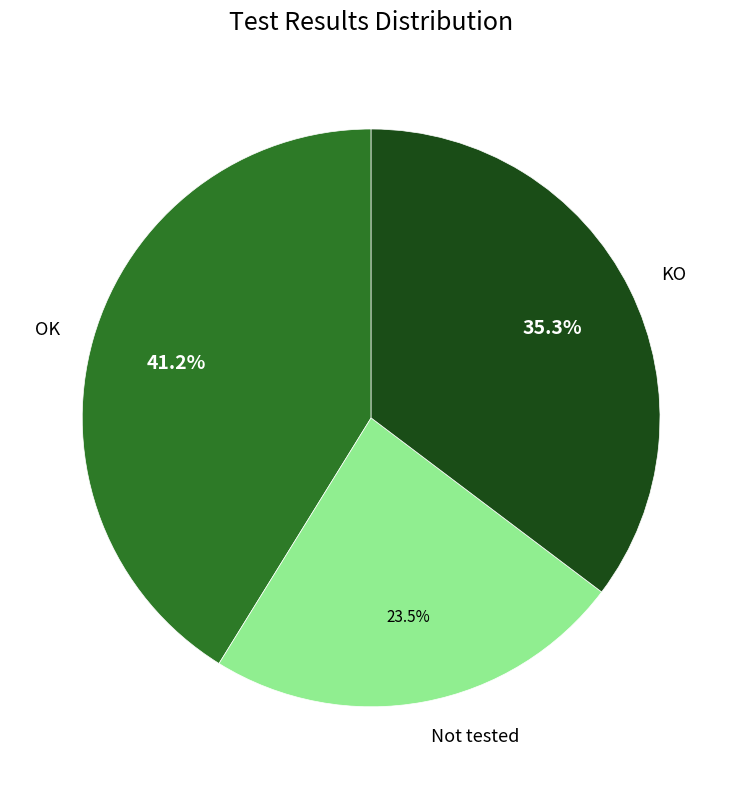

Is there a majority slice in this chart?

No